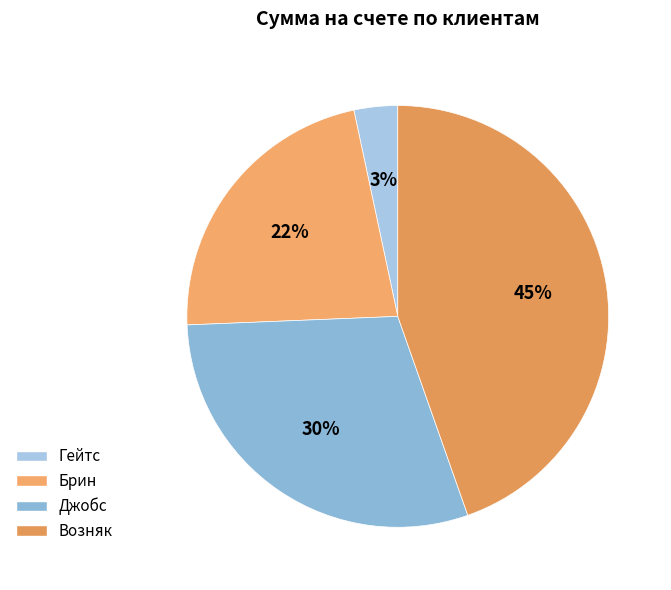

Is there a majority slice in this chart?

No